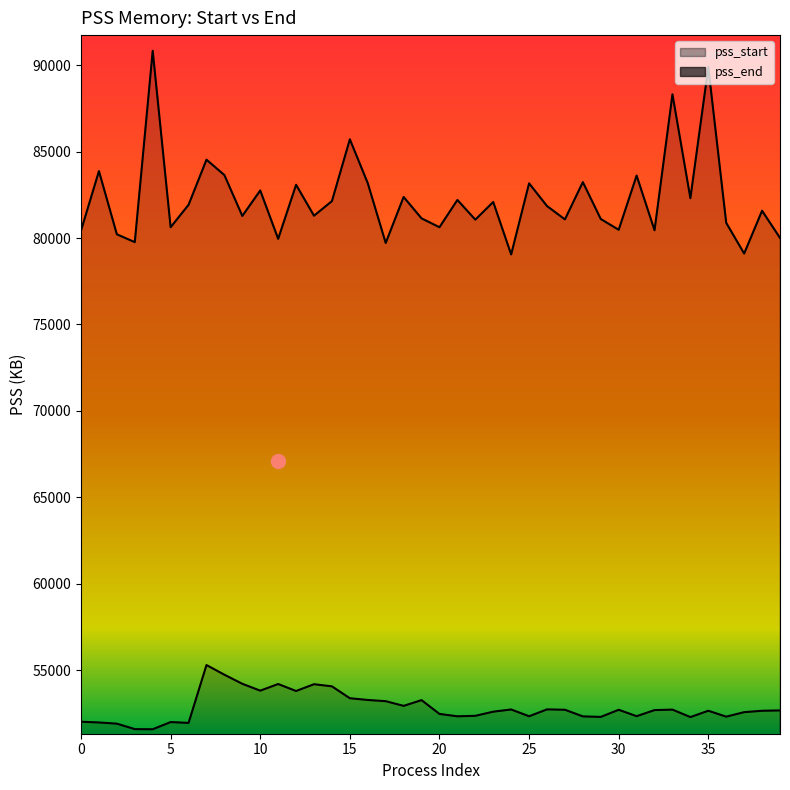

Which category has the highest value in the pss_end series?

4